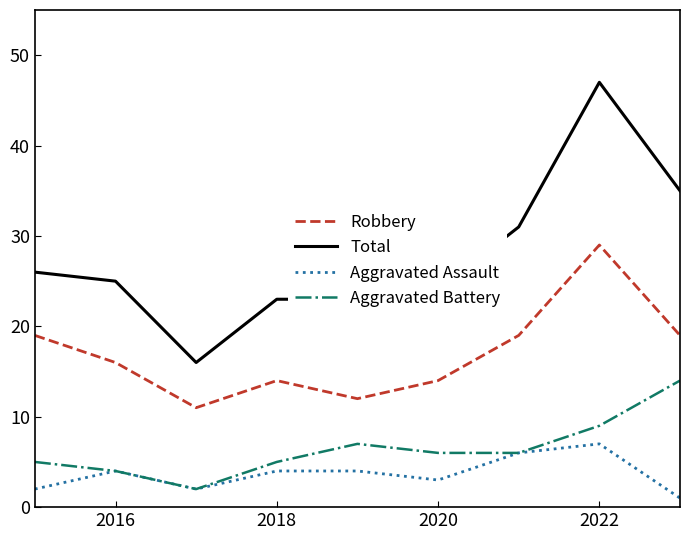

Which series has the largest range (max minus min)?

Total